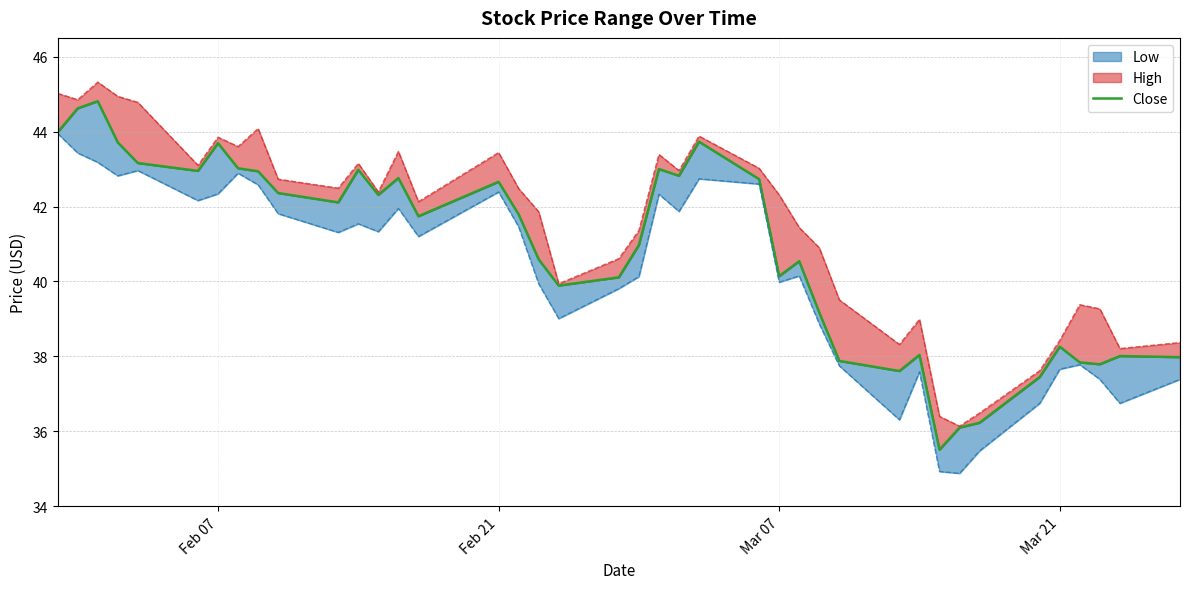

How many interior local valleys (lower than both neighbors) does the data have?

10